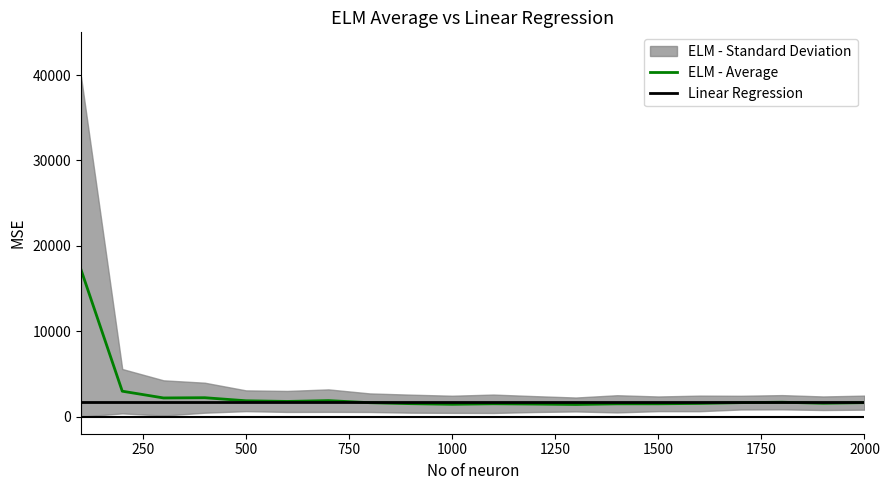

What is the sum of all ELM - Average values?

50190.4